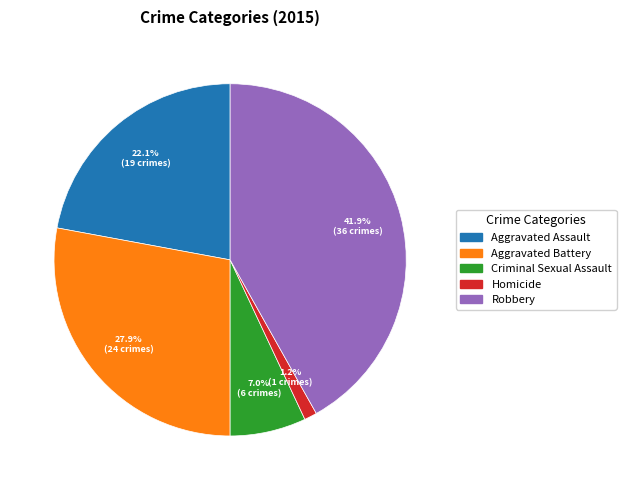

To the nearest percent, what is the average slice percentage?

20%